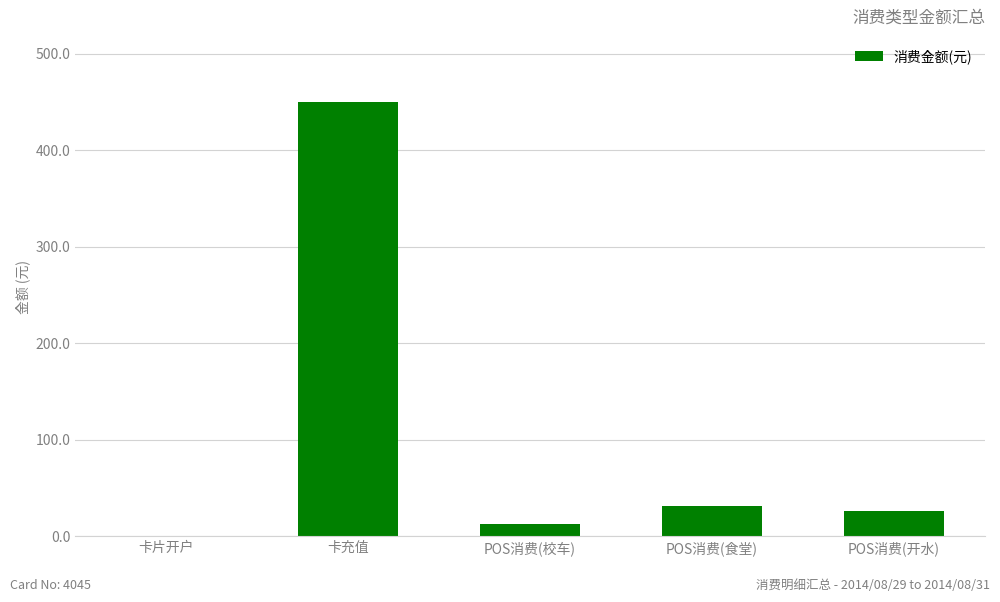

How many data points does each series have?

5